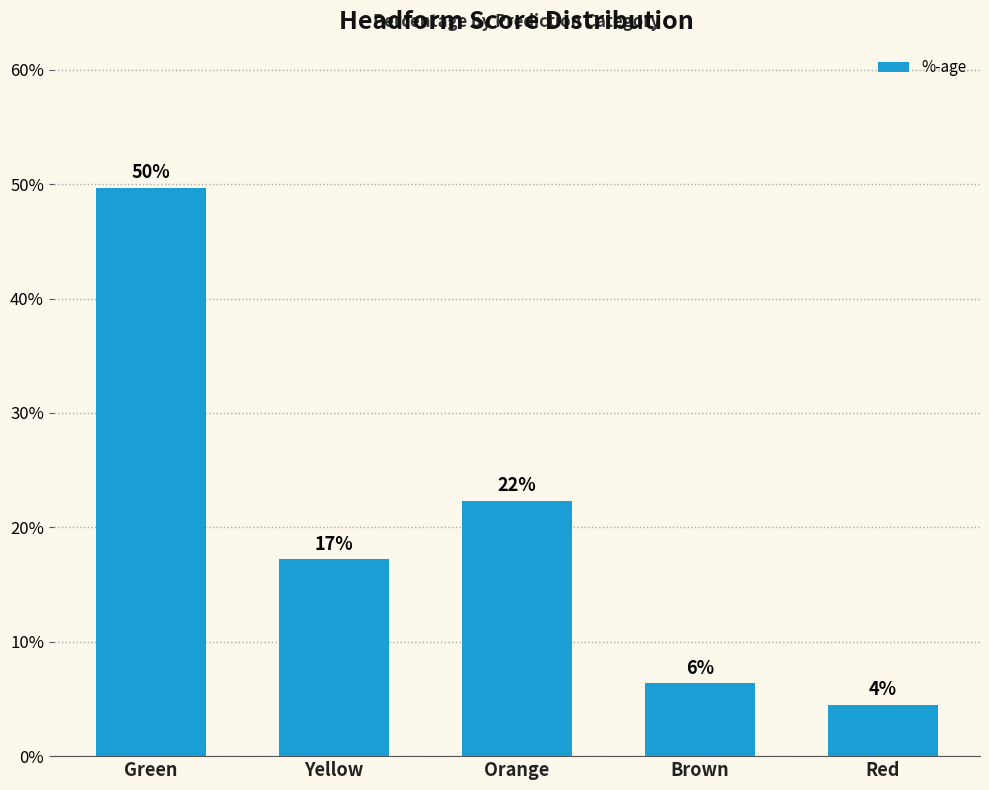

Reading right to left, extract all data points from this chart.

Red=0.0	Brown=0.1	Orange=0.2	Yellow=0.2	Green=0.5